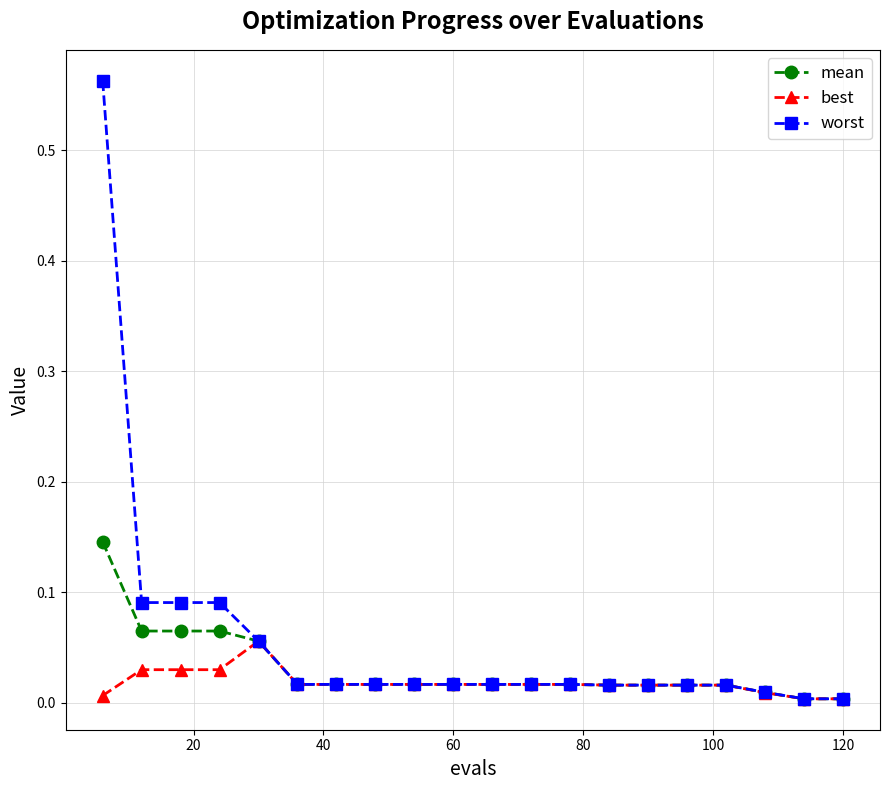

True or false: best has more than 0 interior local peaks.

True